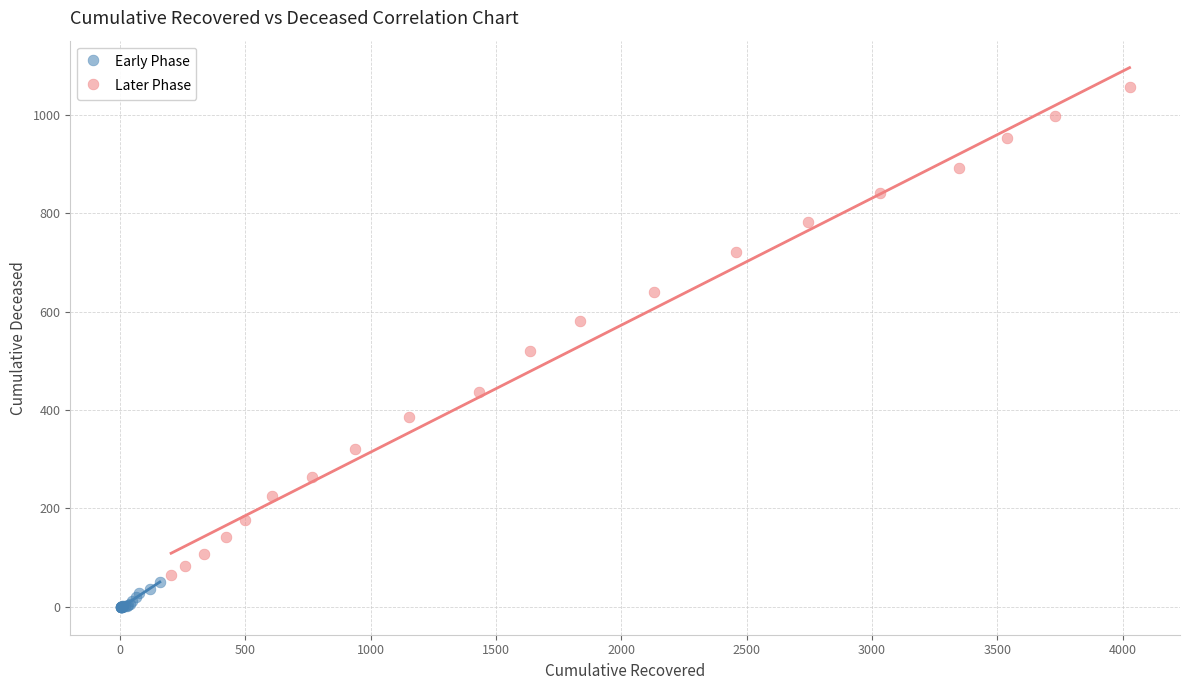

Which series has the largest Y range (max minus min)?

Later Phase